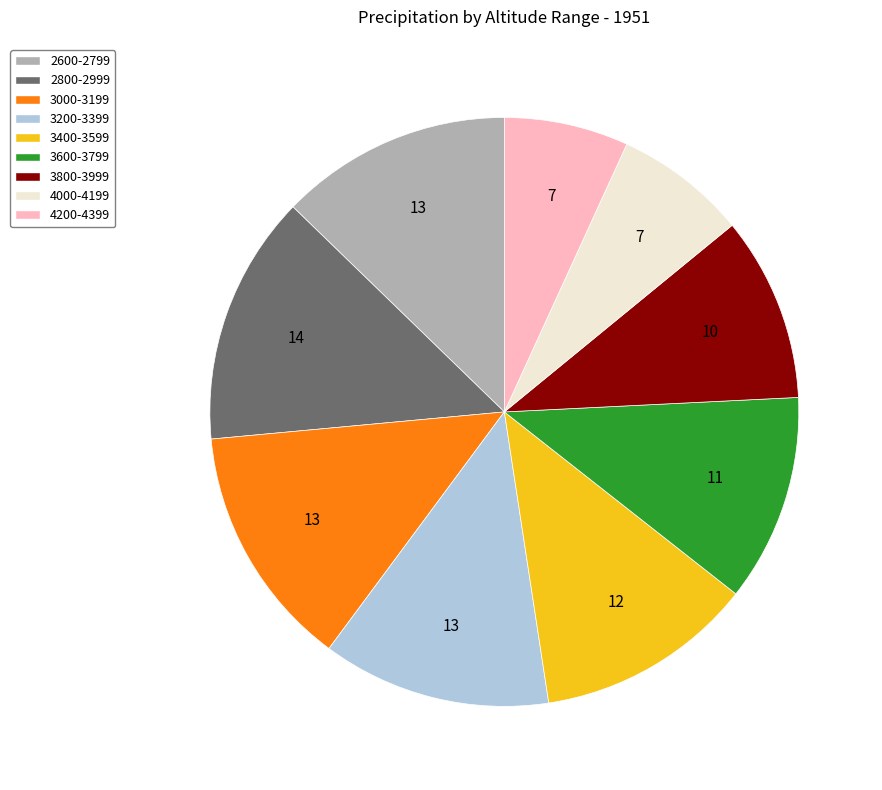

Do 2600-2799 and 3600-3799 together represent more than half of the pie?

No